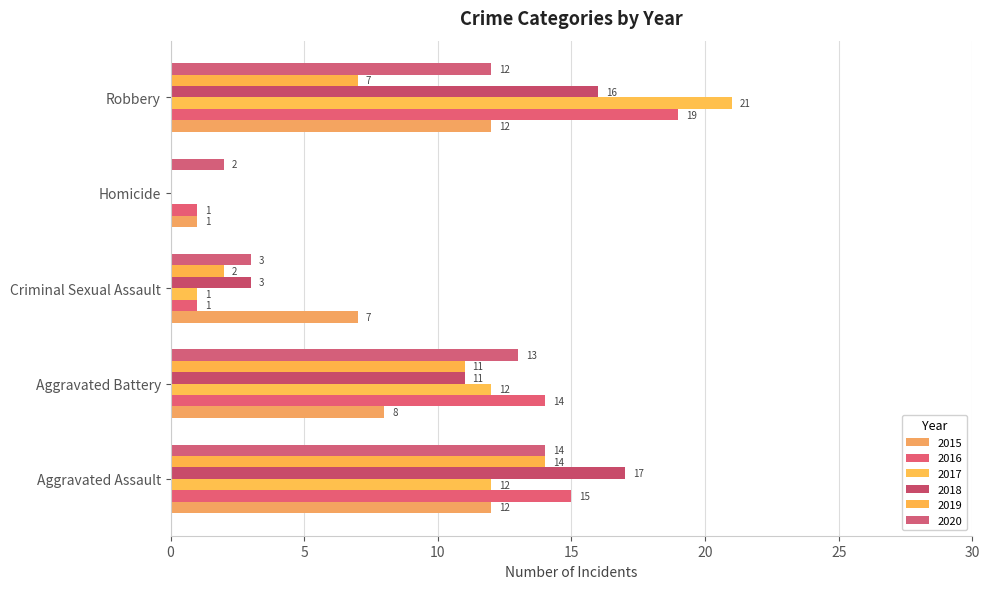

At which category does the chart reach its minimum across all series?

Homicide